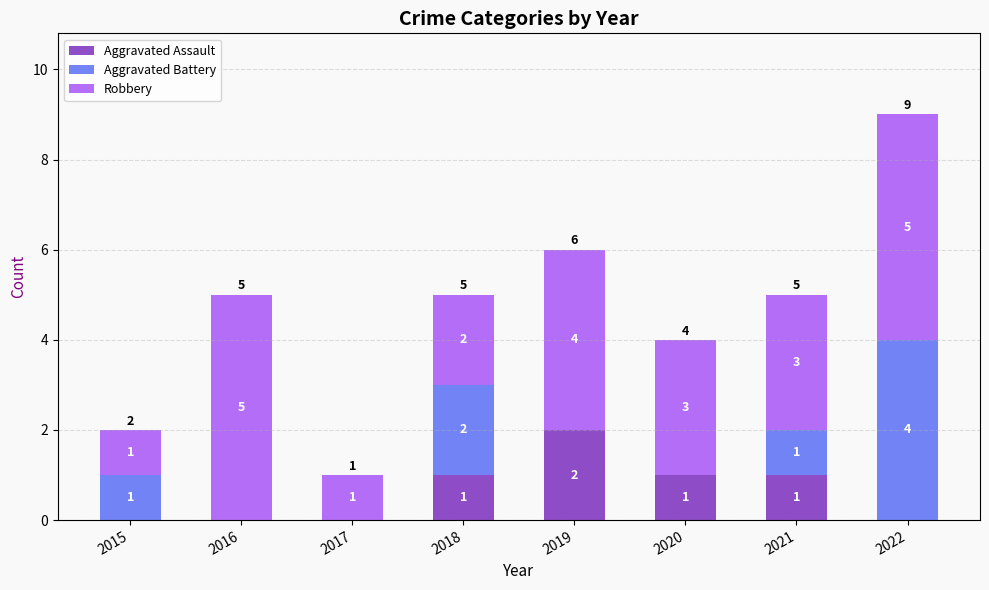

What is the total value across all series at 2020?

4